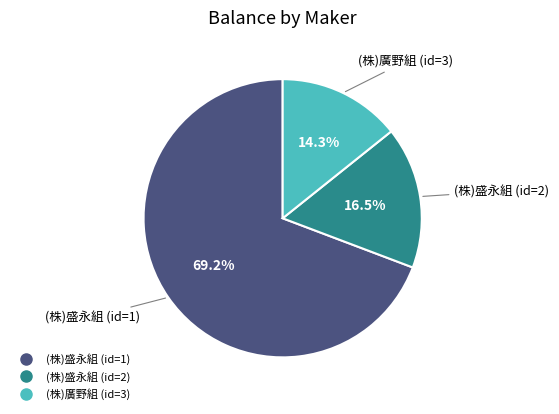

Rank the categories by value from highest to lowest.

(株)盛永組 (id=1), (株)盛永組 (id=2), (株)廣野組 (id=3)